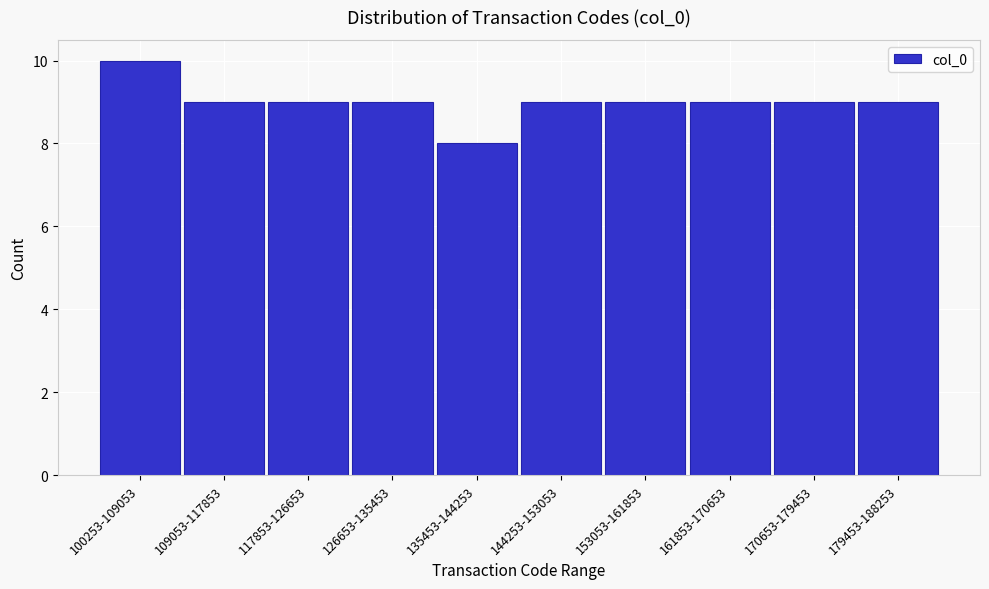

Reading right to left, what are all the values shown in this chart?

9	9	9	9	9	8	9	9	9	10